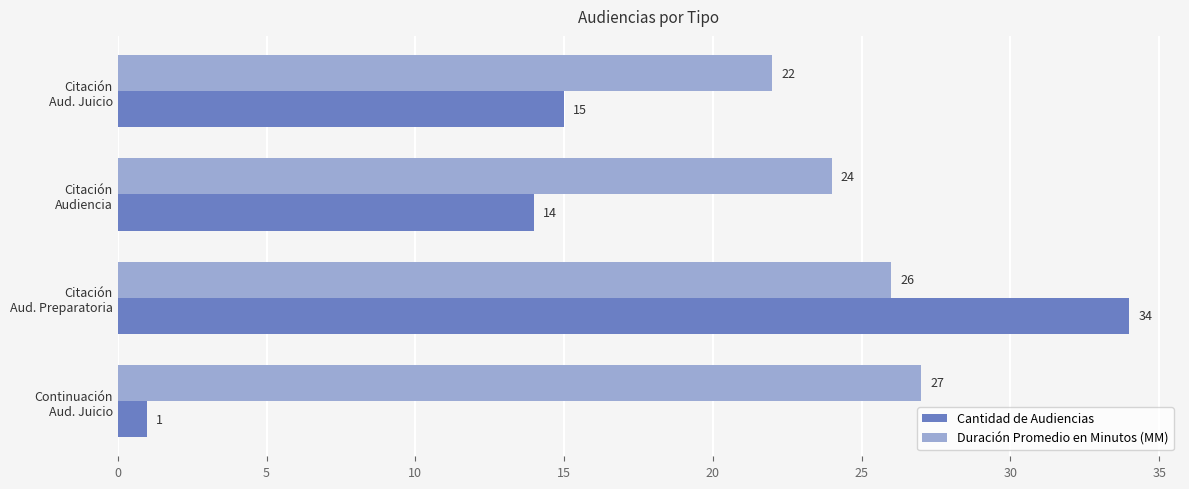

List the series in order of their peak value, highest first.

Cantidad de Audiencias, Duración Promedio en Minutos (MM)